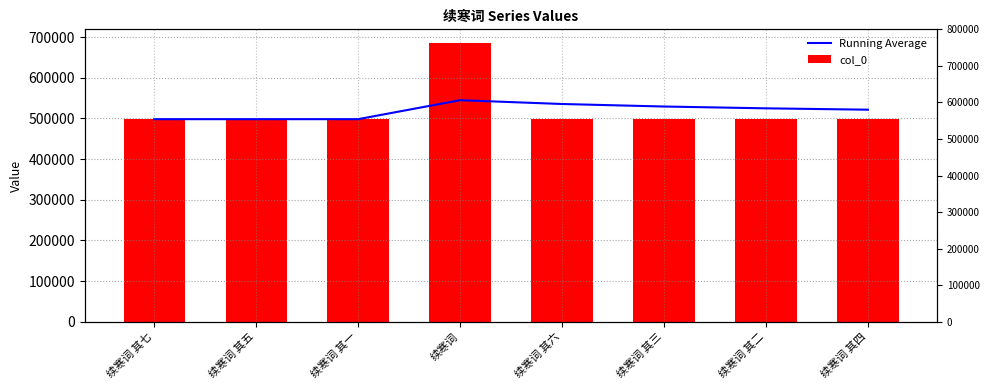

What are all the series names shown in the legend?

Running Average, col_0